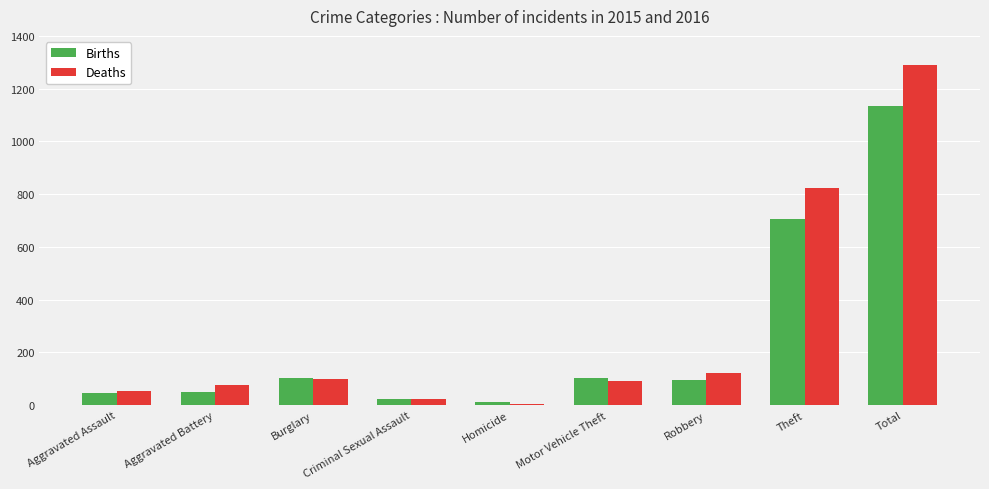

The Births series shows 705 at Theft. True or false?

True